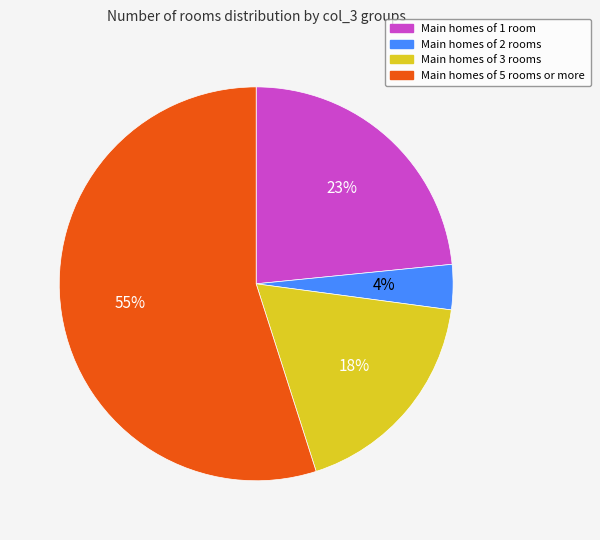

Is there a majority slice in this chart?

Yes